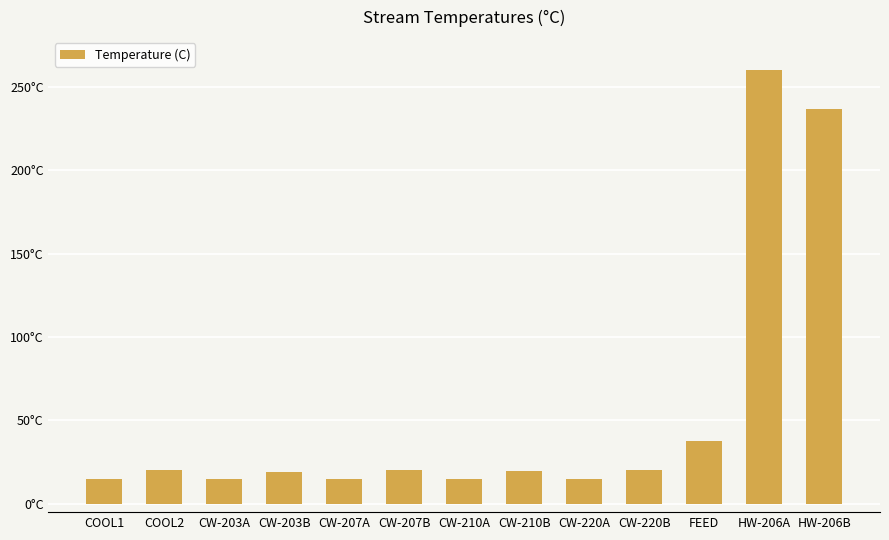

Rank the categories by value from highest to lowest.

HW-206A, HW-206B, FEED, CW-220B, COOL2, CW-207B, CW-210B, CW-203B, COOL1, CW-203A, CW-207A, CW-210A, CW-220A